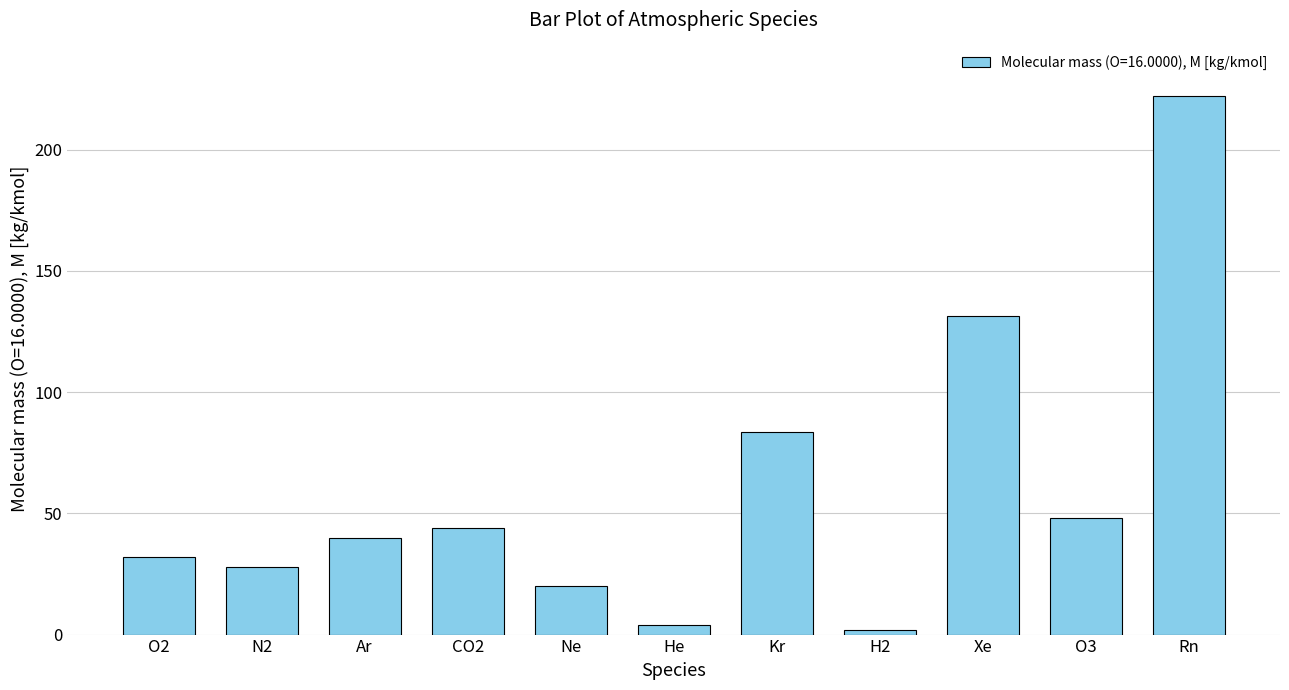

The chart shows a value of 28.0 at N2. True or false?

True